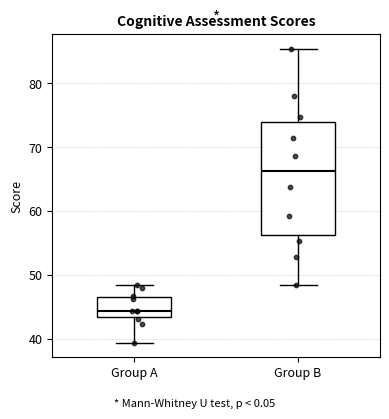

Which box has the lowest median line?

Group A